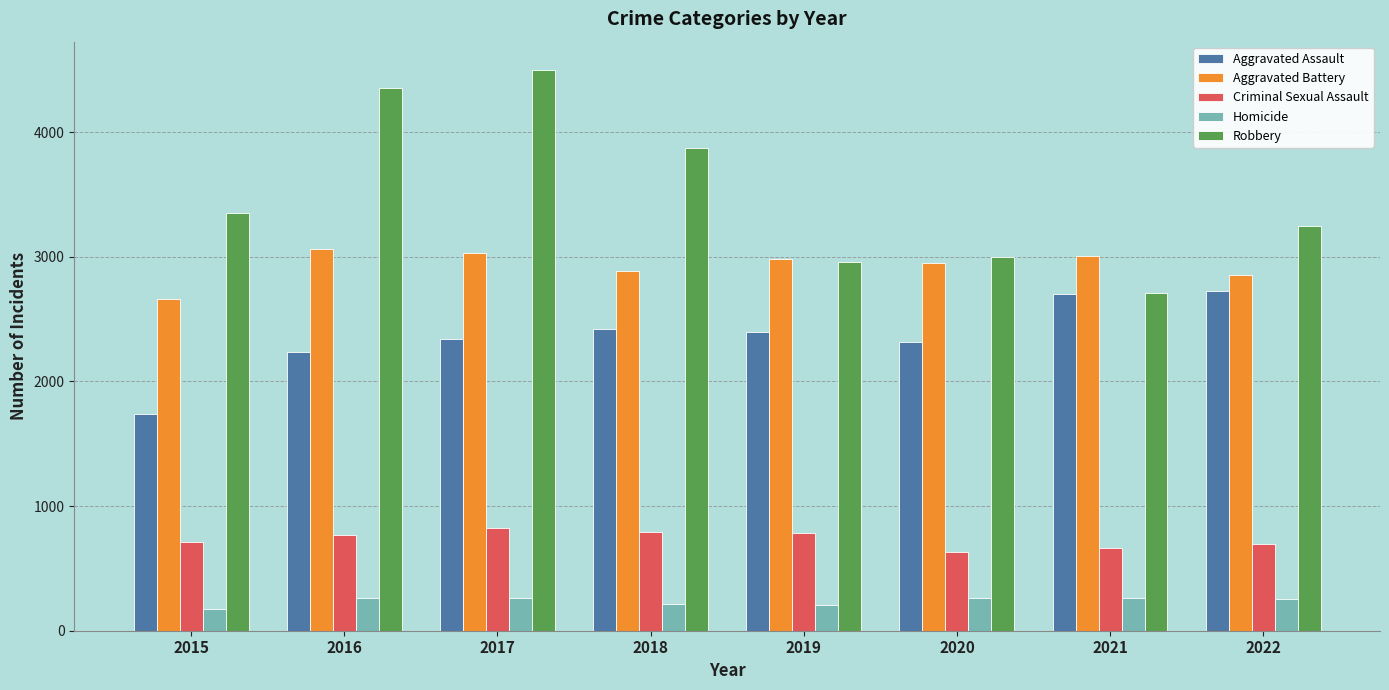

List the series in order of their peak value, lowest first.

Homicide, Criminal Sexual Assault, Aggravated Assault, Aggravated Battery, Robbery